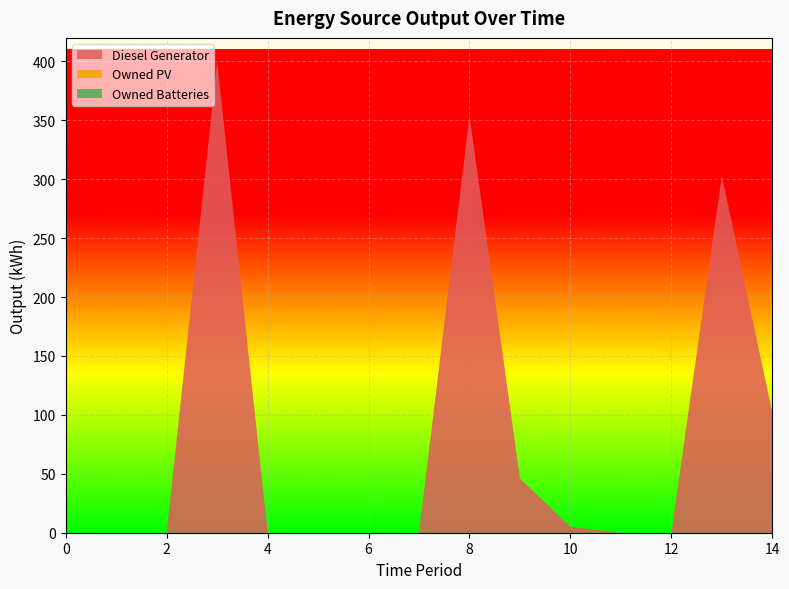

Reading right to left, list all the values displayed in this chart.

Diesel Generator: 14=102	13=303	12=0	11=0	10=5	9=46	8=354	7=0	6=0	5=0	4=0	3=400	2=0	1=0	0=0
Owned PV: 14=0	13=0	12=0	11=0	10=0	9=0	8=0	7=0	6=0	5=0	4=0	3=0	2=0	1=0	0=0
Owned Batteries: 14=0	13=0	12=0	11=0	10=0	9=0	8=0	7=0	6=0	5=0	4=0	3=0	2=0	1=0	0=0